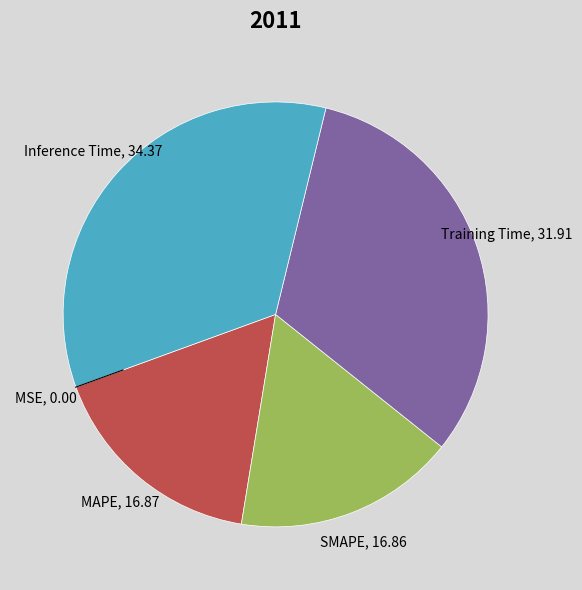

Combined, do SMAPE and Inference Time account for over 50%?

Yes